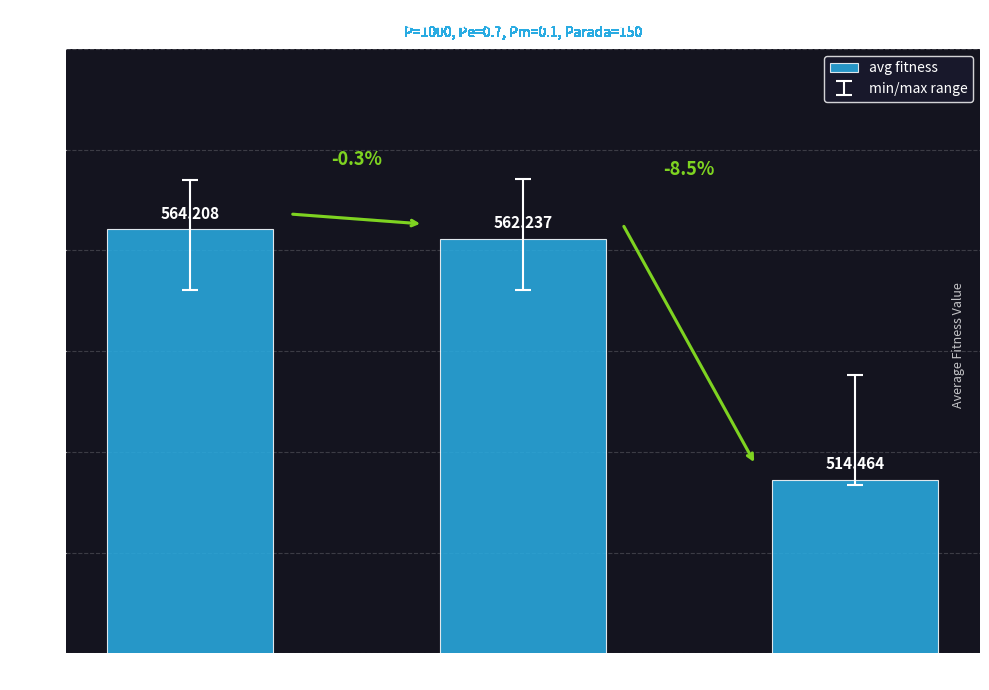

Reading right to left, list all the values displayed in this chart.

514.5	562.2	564.2